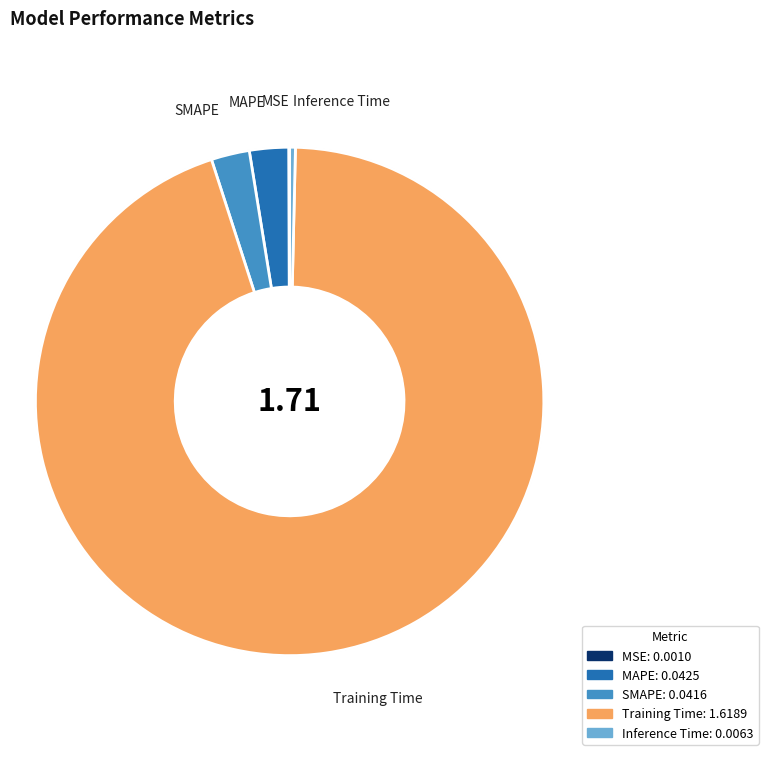

Which slice is the largest?

Training Time